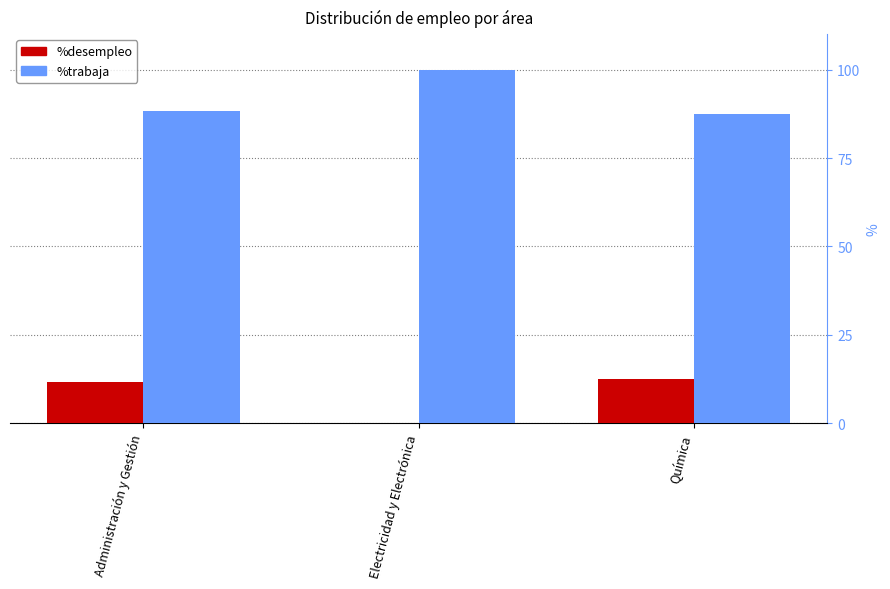

How many data points in %trabaja are above 88?

2